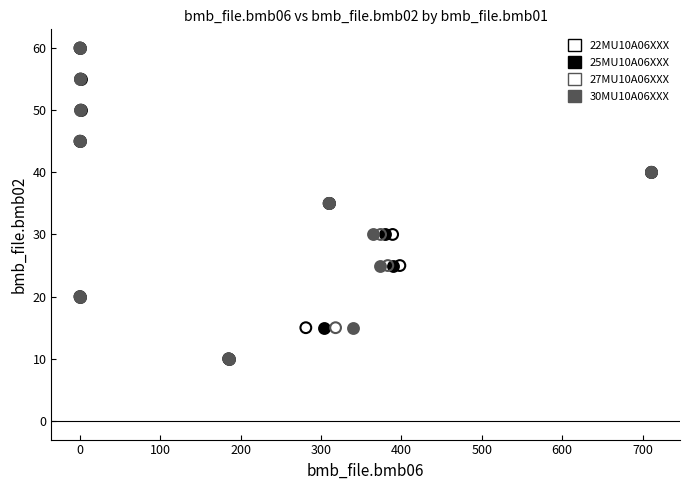

What are all the series names shown in the legend?

22MU10A06XXX, 25MU10A06XXX, 27MU10A06XXX, 30MU10A06XXX